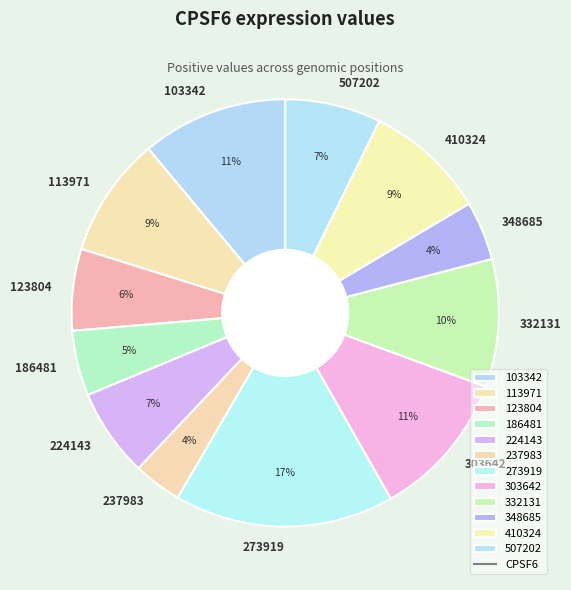

Count the number of slices in the pie.

12